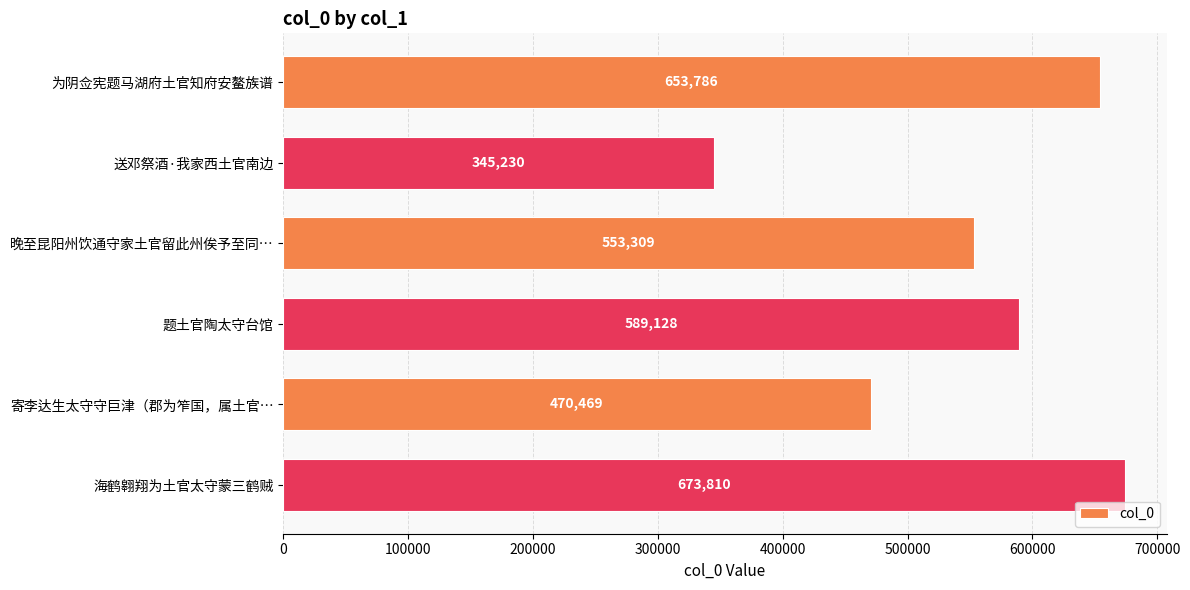

What is the ratio of the value at 寄李达生太守守巨津（郡为笮国，属土官… to the value at 晚至昆阳州饮通守家土官留此州俟予至同…?

0.9